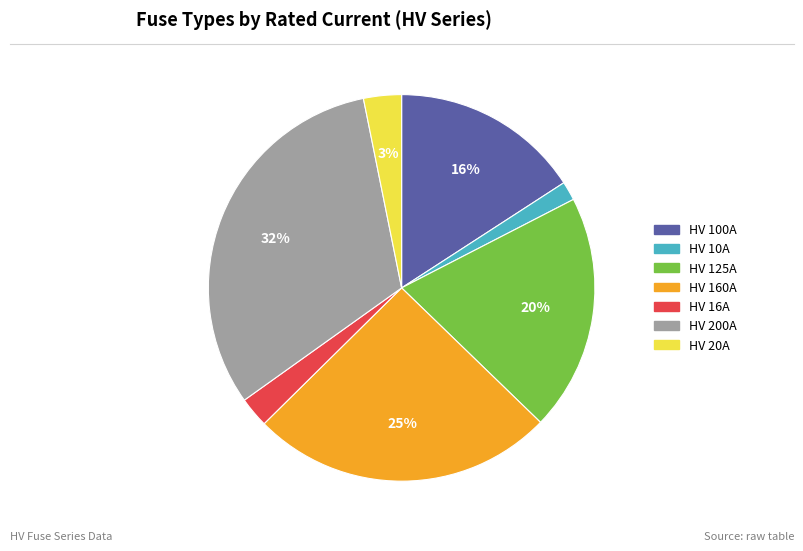

Does any single category account for the majority?

No